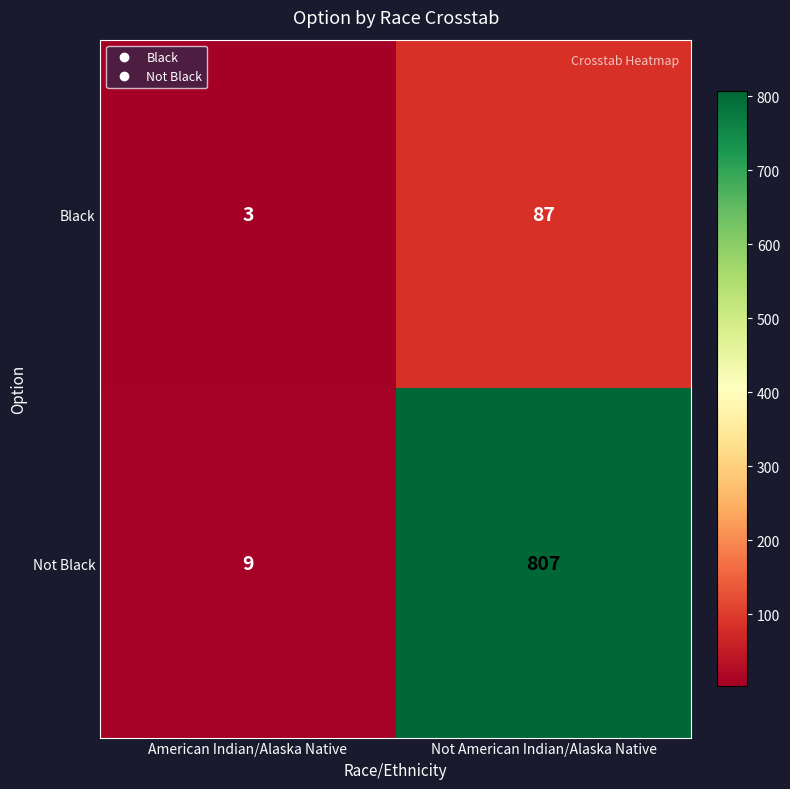

What is the approximate value of Not Black at Not American Indian/Alaska Native?

807